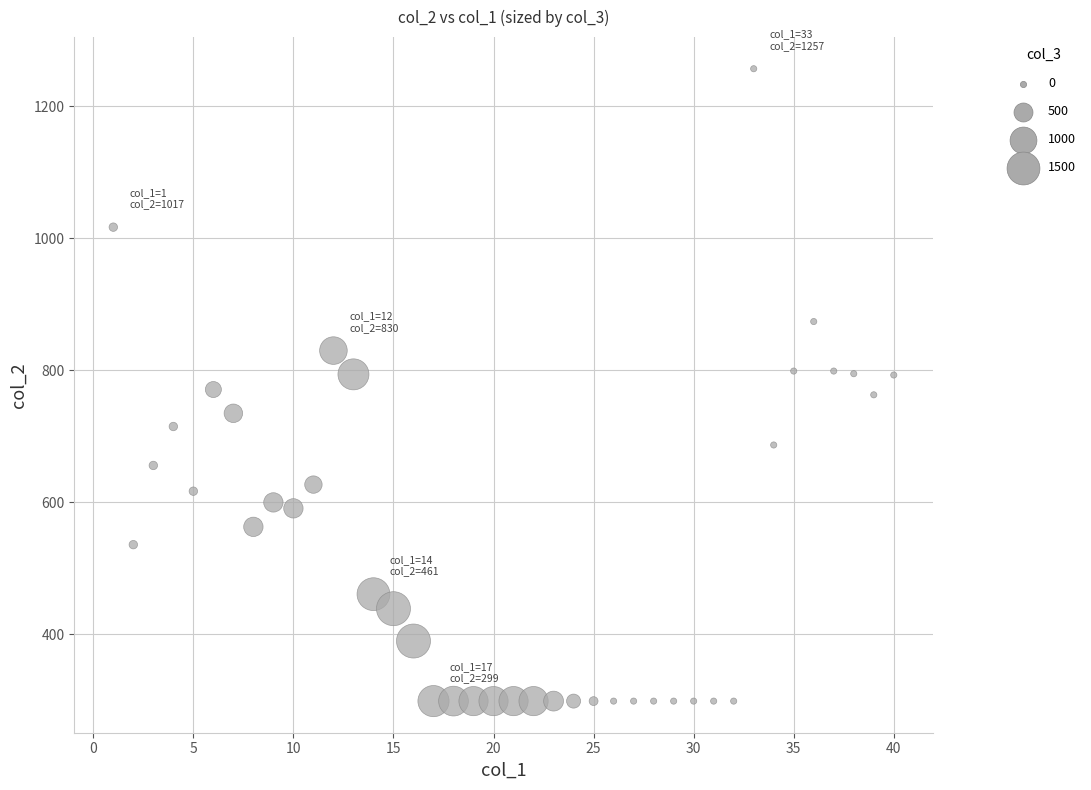

What is the range of X values (max minus min)?

39